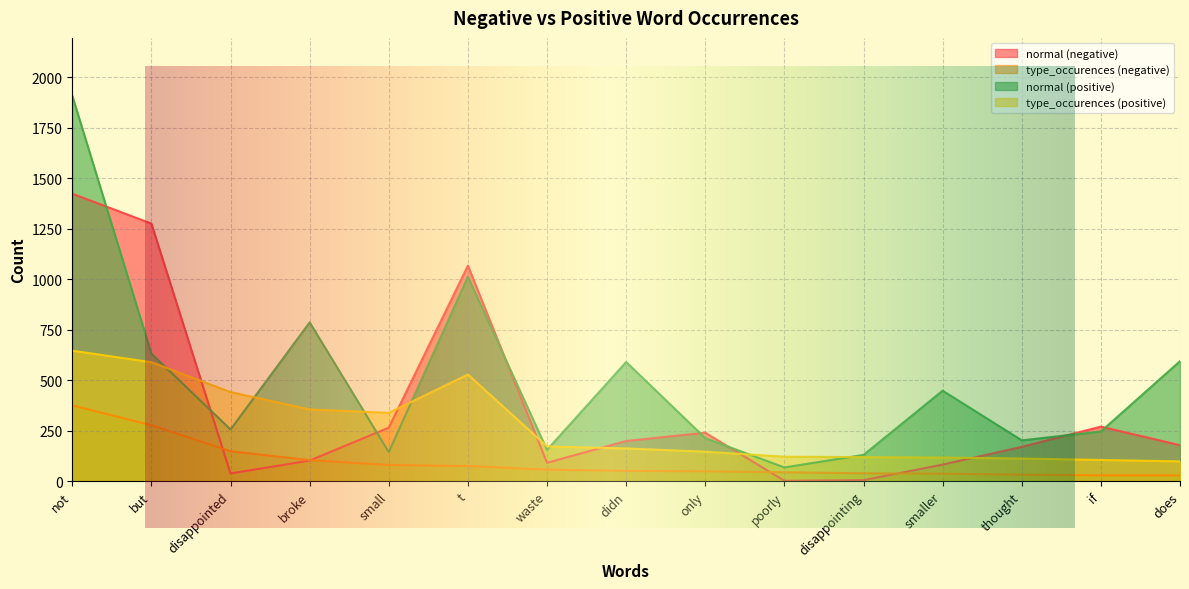

What is the maximum value for normal (negative)?

1423